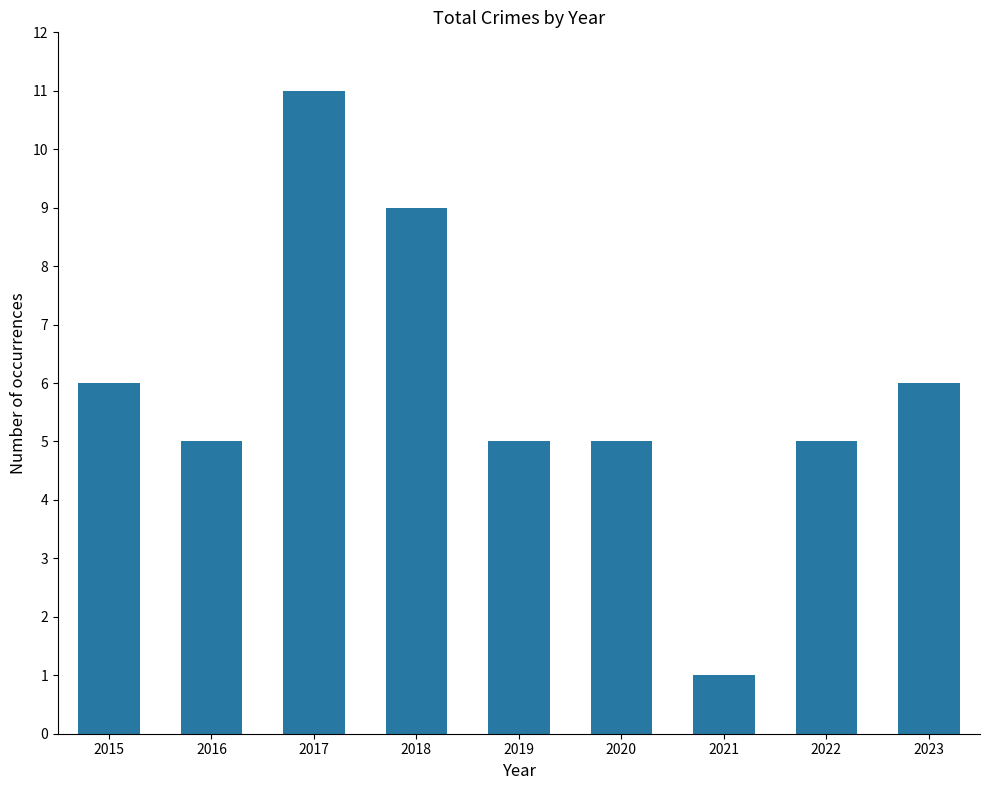

What is the sum of the values at 2019 and 2016?

10